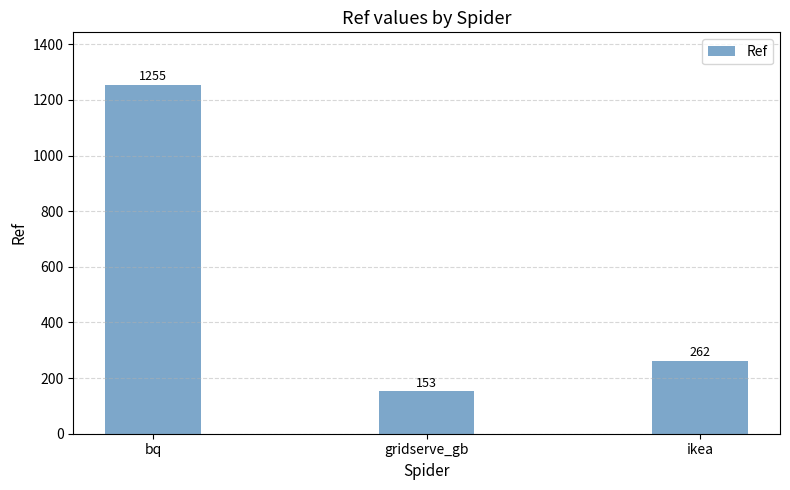

What is the label of the 1st bar from the left?

bq